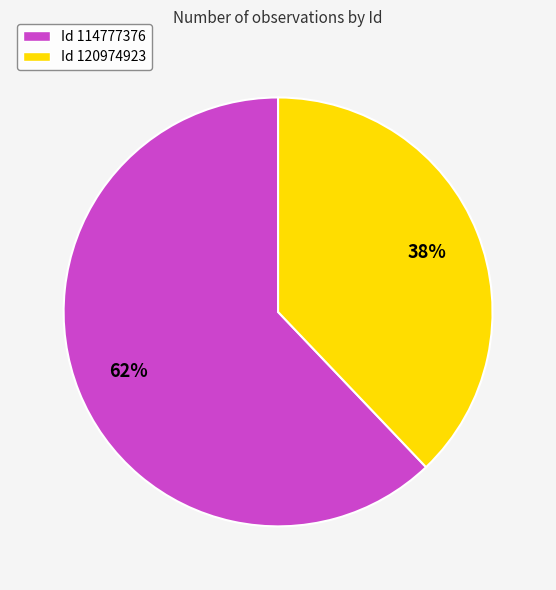

Which category accounts for the majority?

Id 114777376